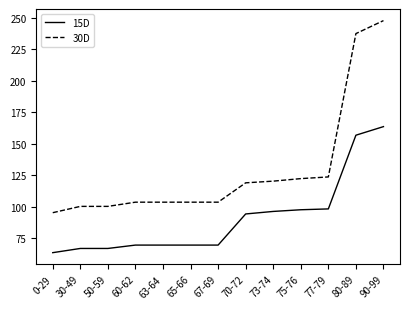

What position from the left is 67-69?

7